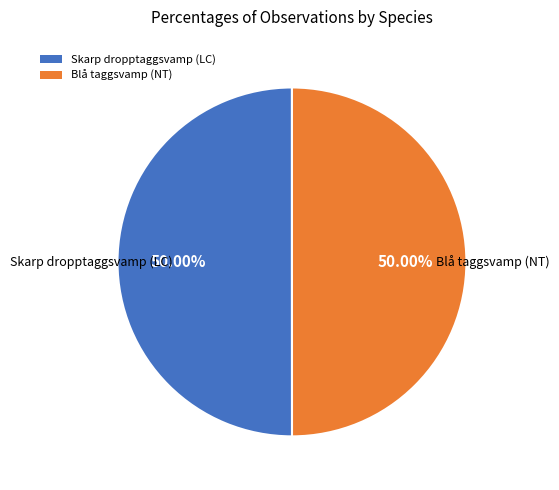

What percentage is NOT represented by Skarp dropptaggsvamp (LC)?

50.0%